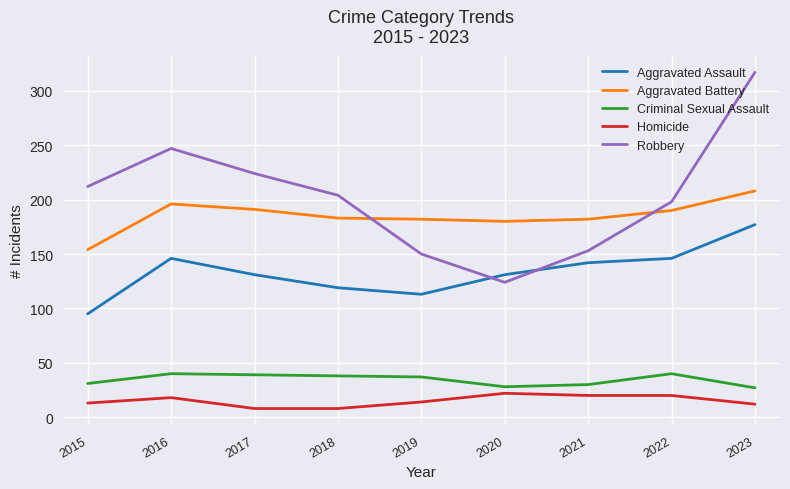

Rank the series by their maximum value, from highest to lowest.

Robbery, Aggravated Battery, Aggravated Assault, Criminal Sexual Assault, Homicide